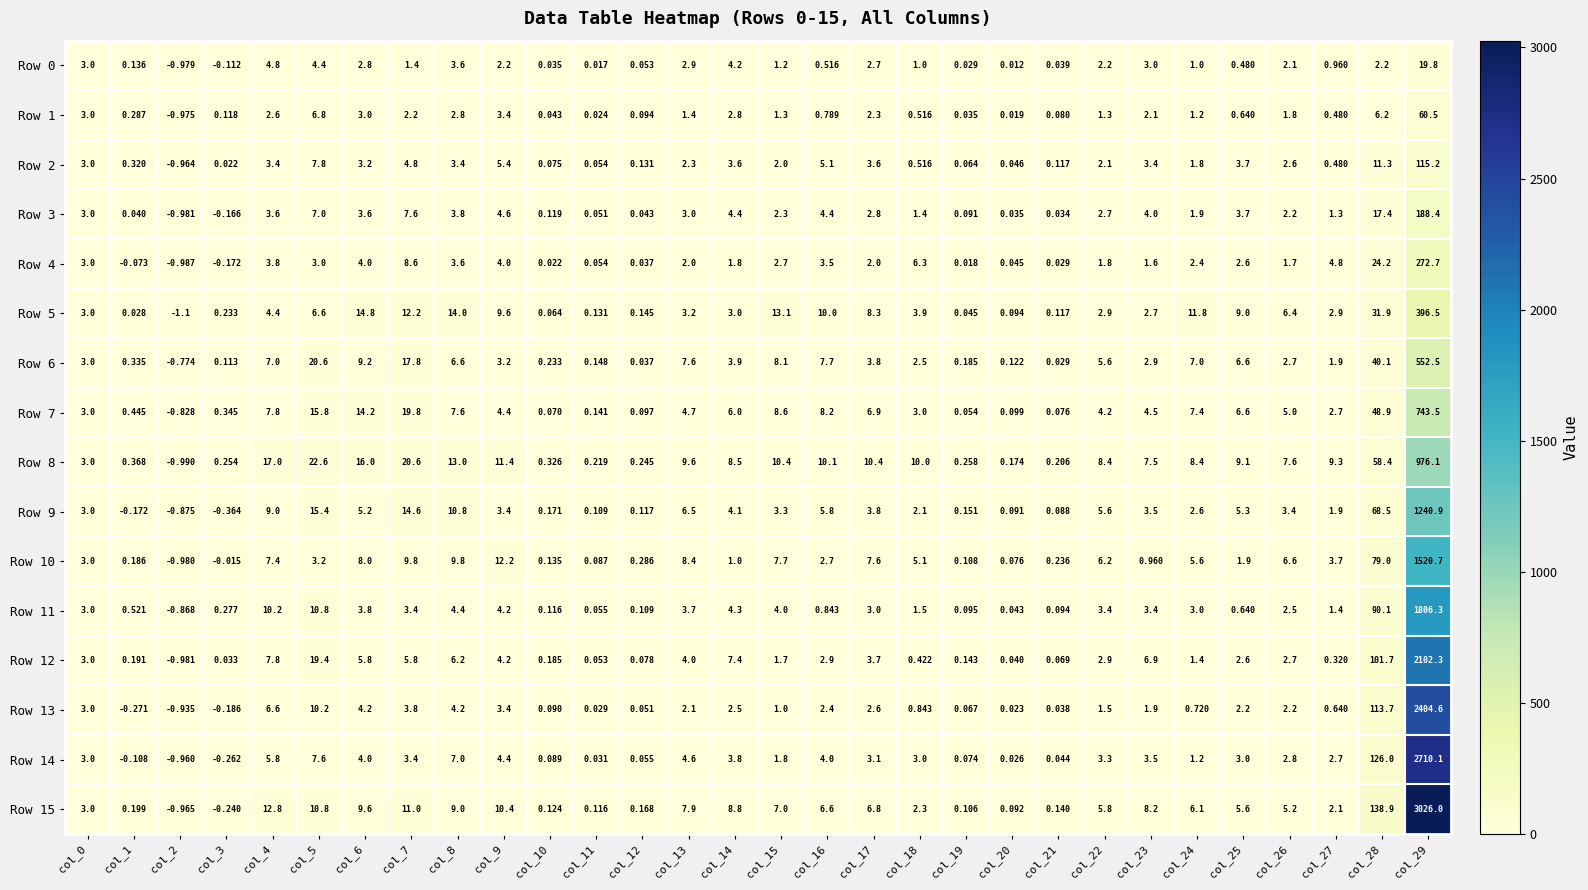

Is the value of Row 11 at col_22 greater than the value of Row 1 at col_21?

Yes